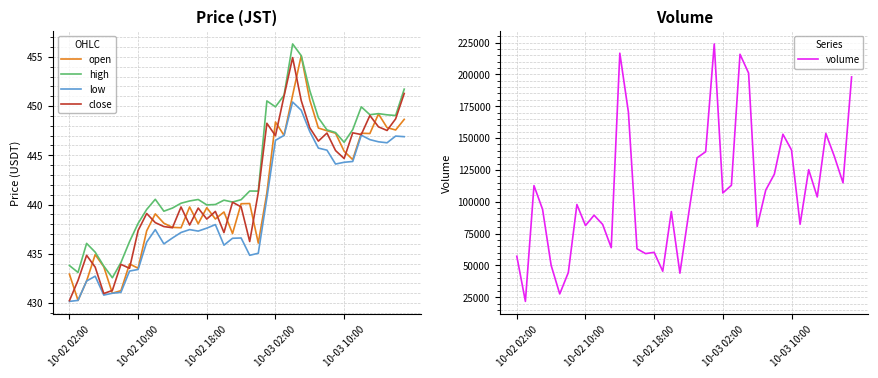

True or false: volume has a value of 57194.7 at 10-02 02:00.

True